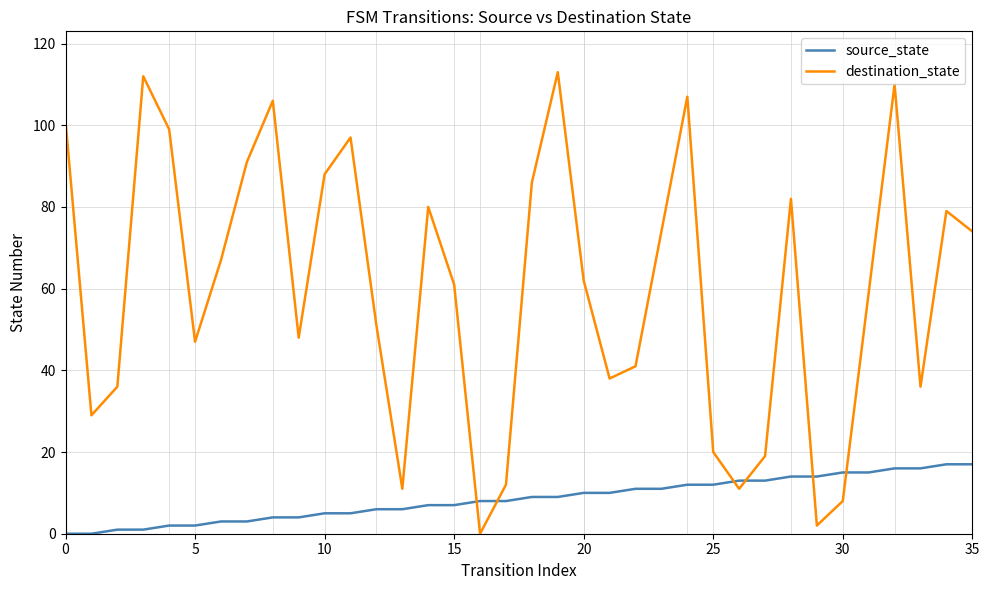

How many intersections are there between source_state and destination_state?

6